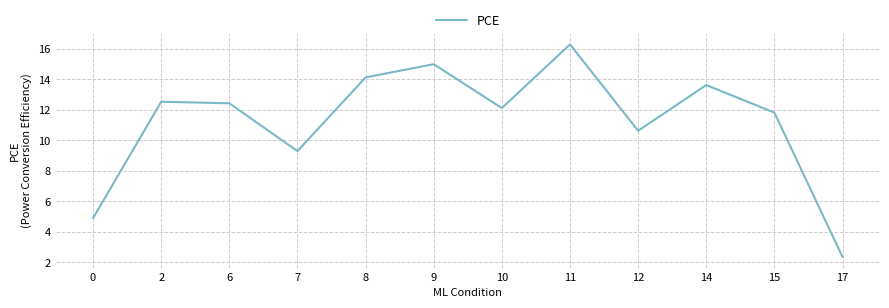

Reading right to left, transcribe all the data shown in this chart.

2.4	11.8	13.6	10.6	16.3	12.1	15.0	14.1	9.3	12.4	12.5	4.9